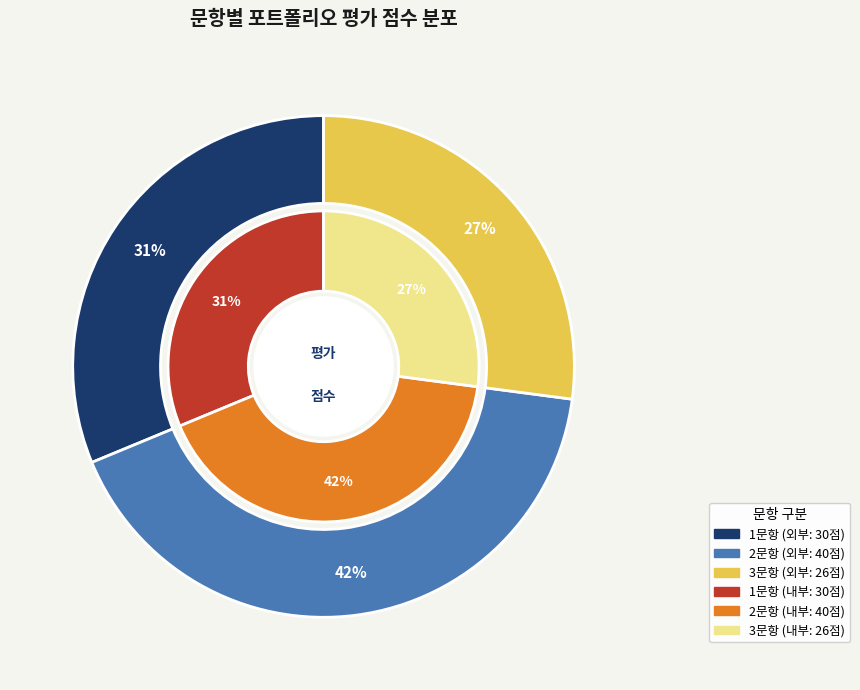

True or false: 1문항 accounts for 31% of the total.

True